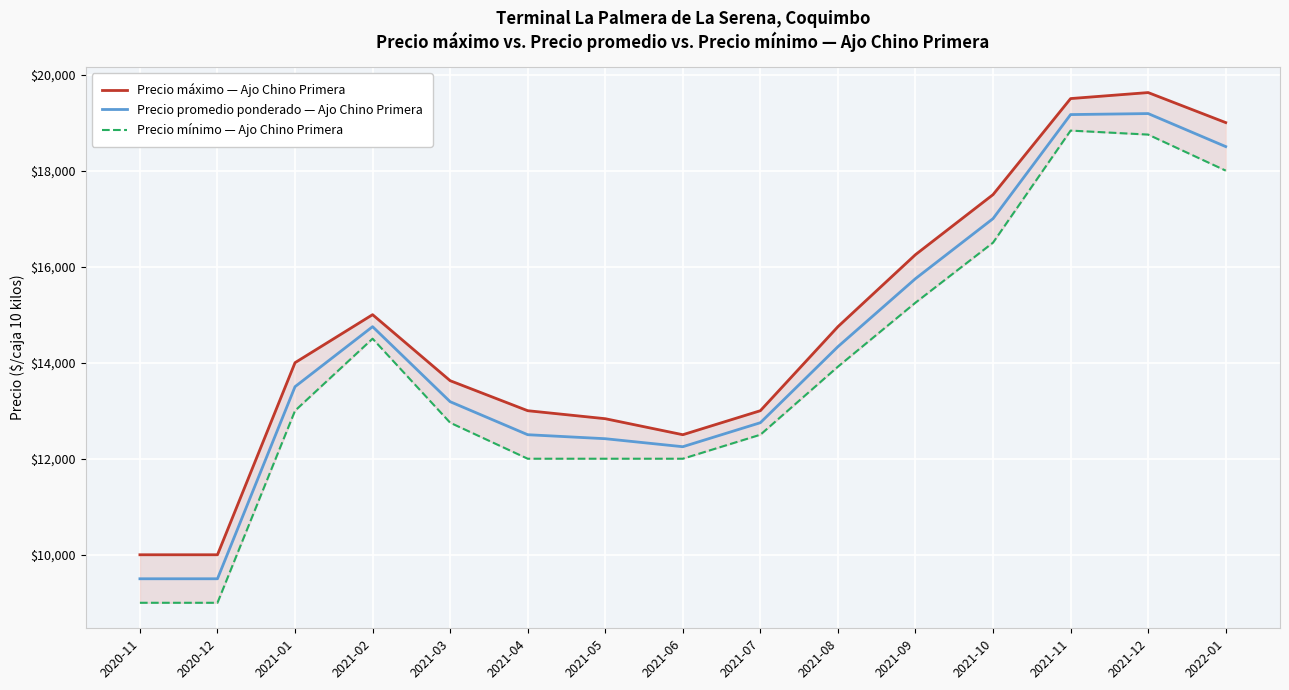

At which category is the sum across all series the highest?

2021-12